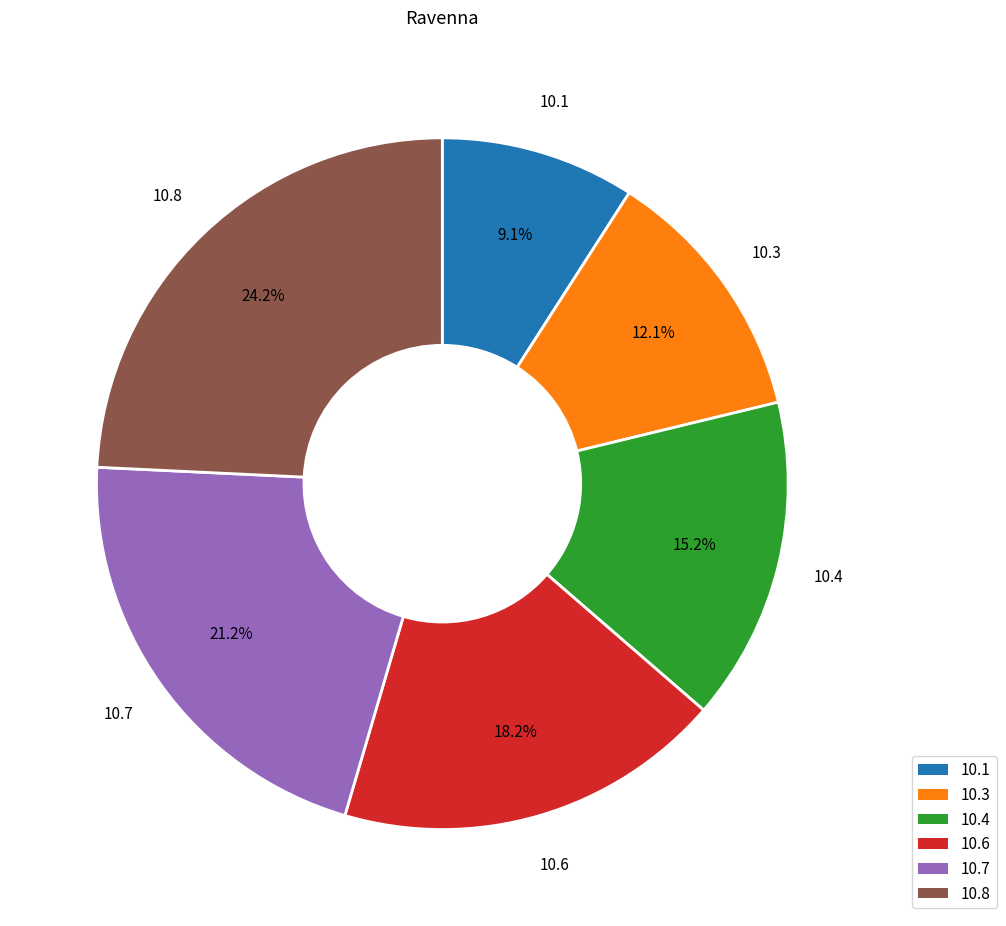

Is there a majority slice in this chart?

No